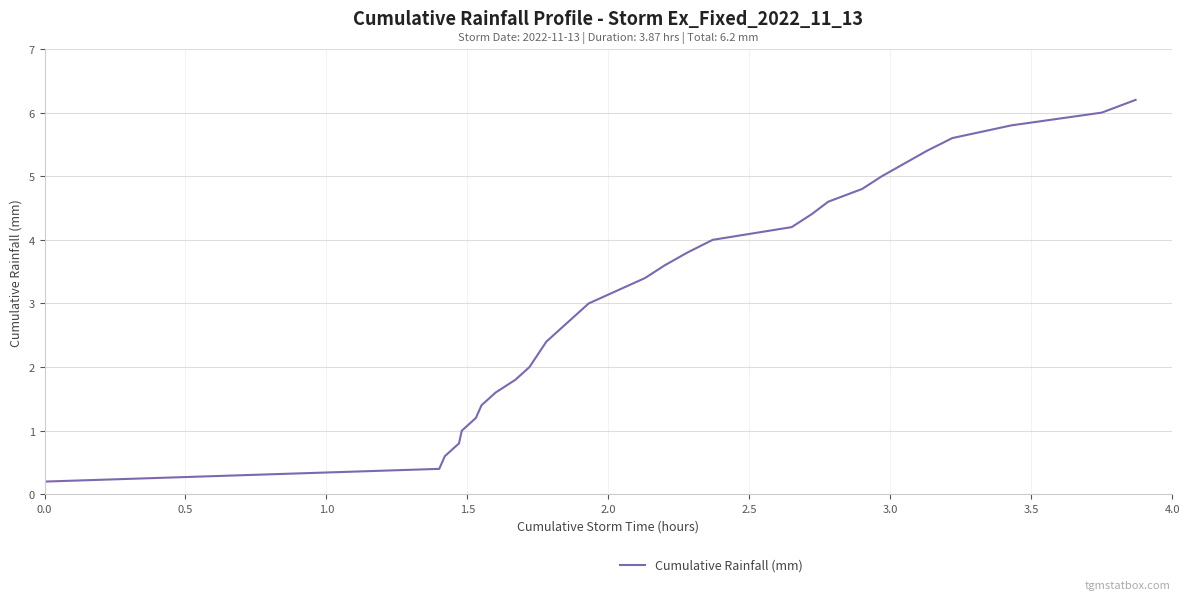

What is the difference between the maximum and minimum values?

6.0